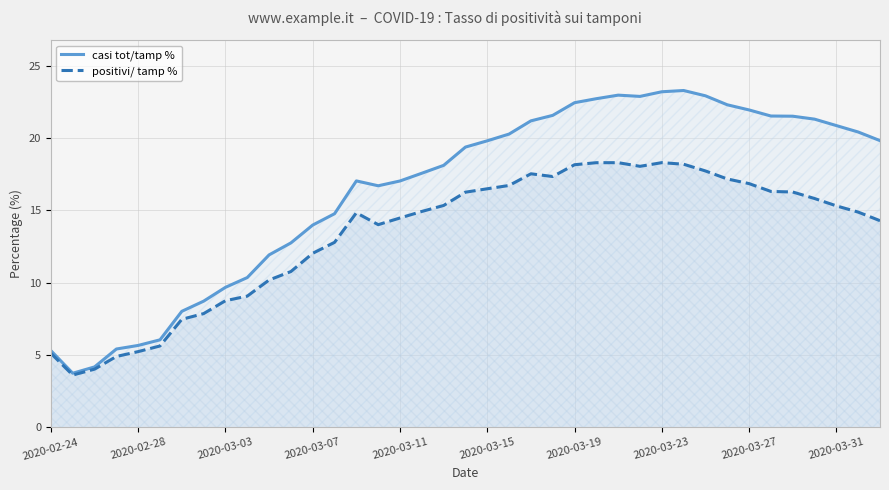

In positivi/ tamp %, how many points are lower than both neighbors (excluding endpoints)?

4